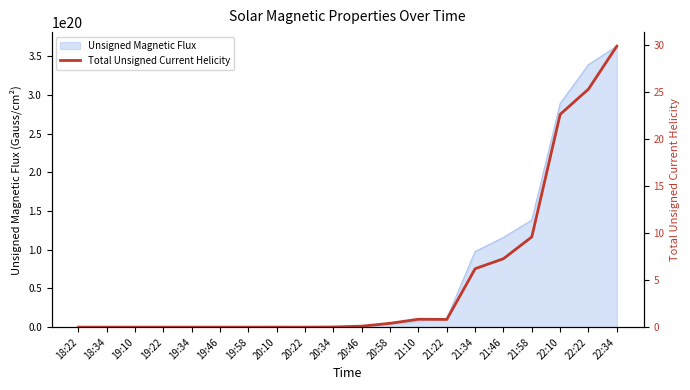

What is the sum of the values at 19:58 and 20:58?

0.4